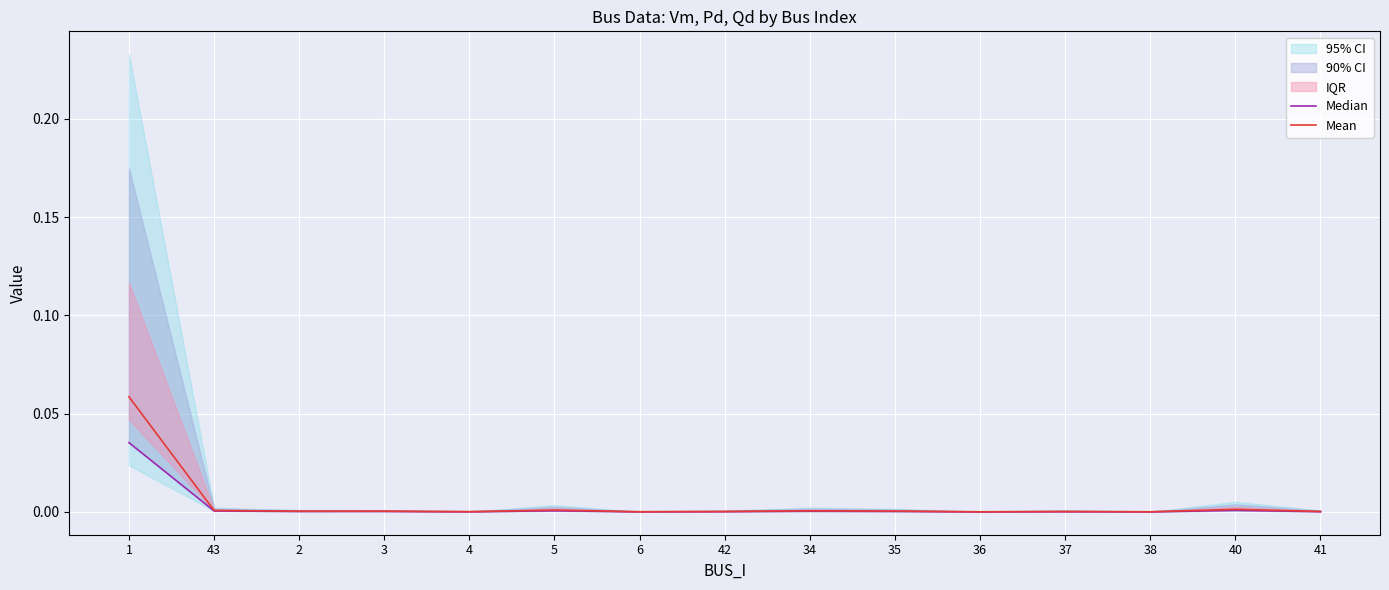

How many interior local valleys does the Mean series have?

5